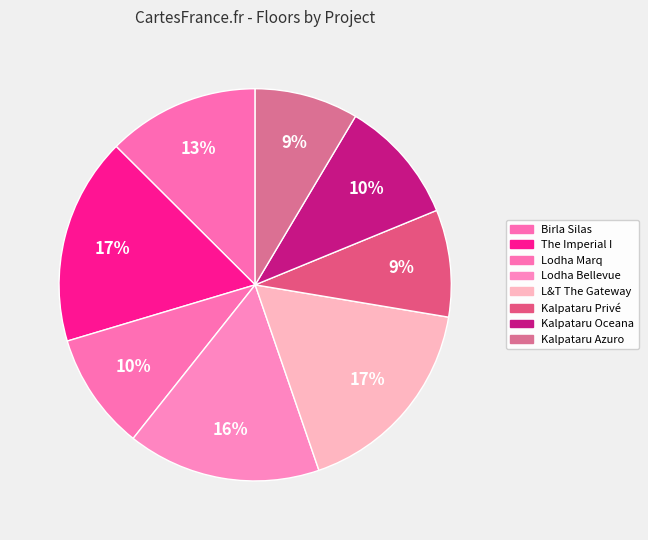

What percentage is the Lodha Marq slice, to the nearest percent?

10%